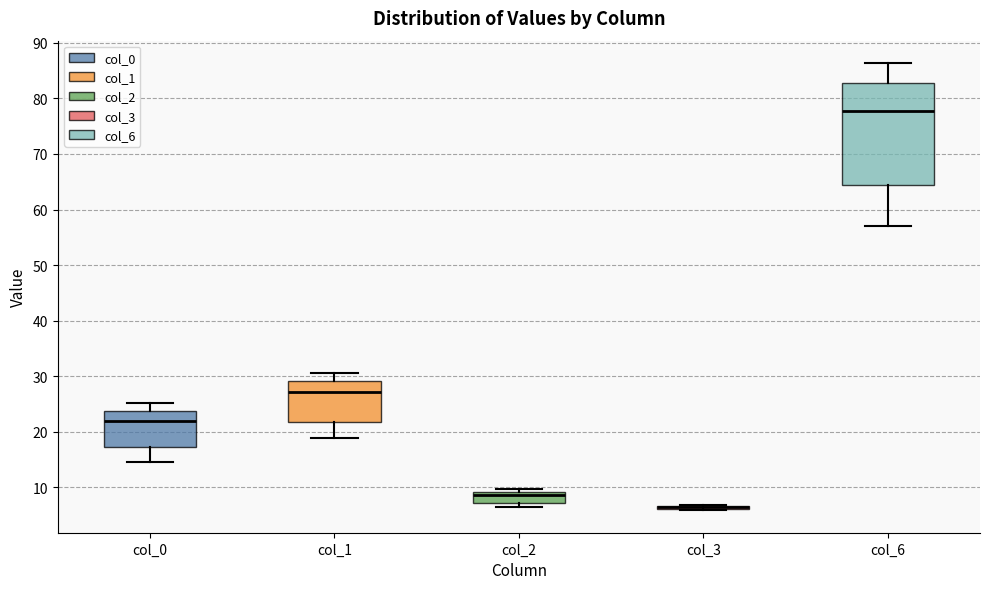

Which box is the tallest, from its lower edge to its upper edge?

col_6